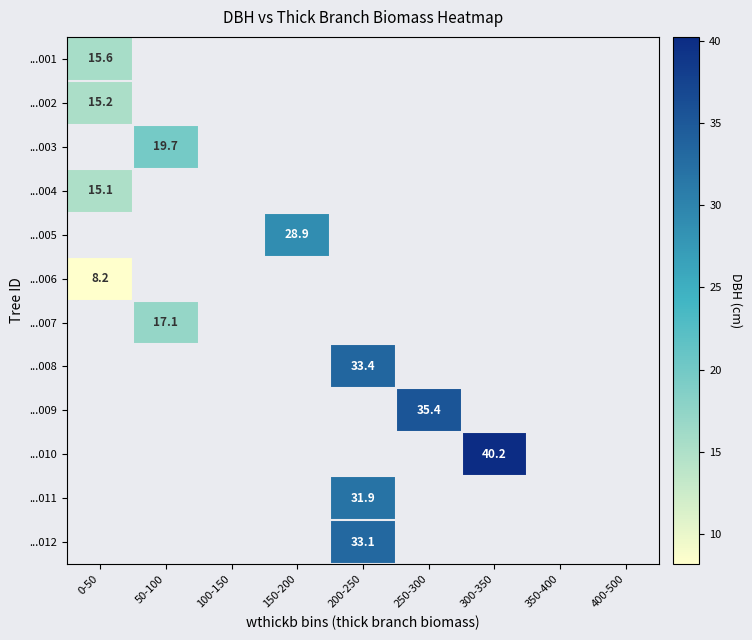

How many positive values does the ...006 series have?

1